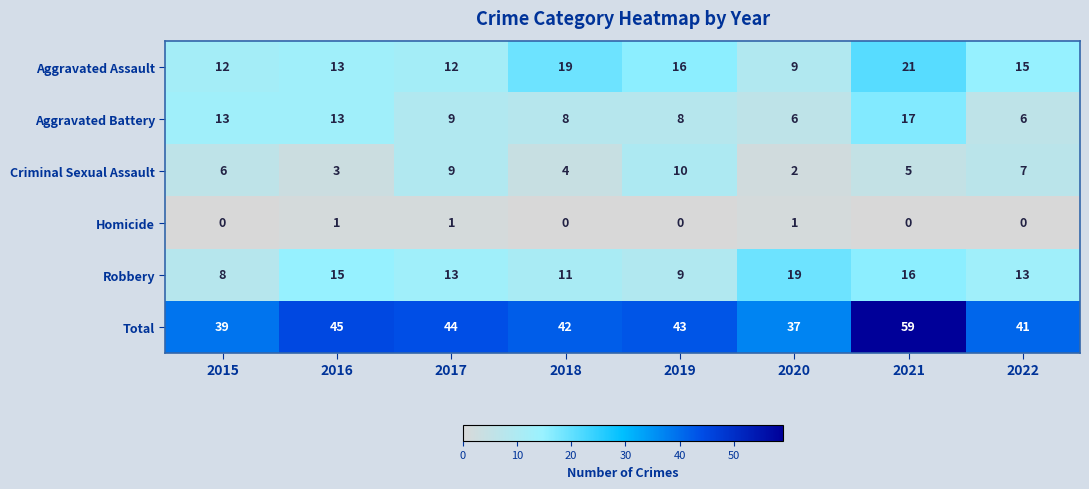

What is the spread (max minus min) of values at 2018?

42